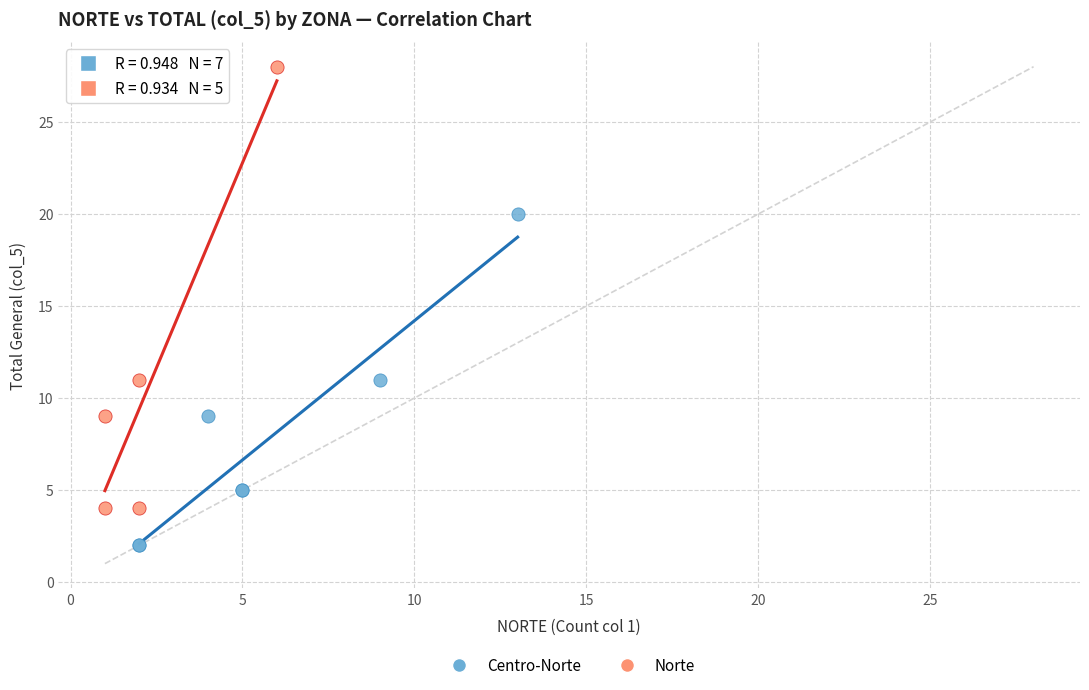

Which series reaches the maximum Y coordinate?

Norte